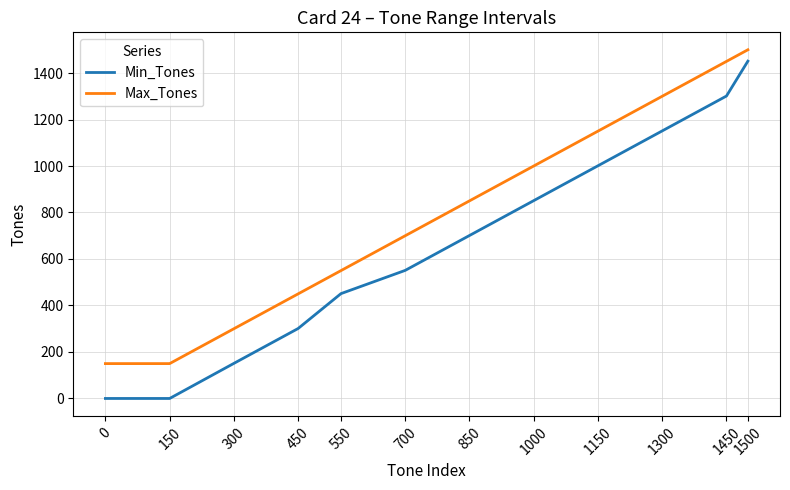

How many lines are shown in the chart?

2